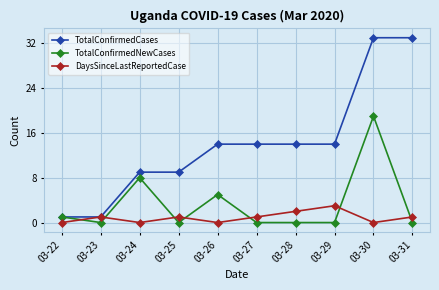

What is the difference between the maximum and minimum values in the TotalConfirmedNewCases series?

19